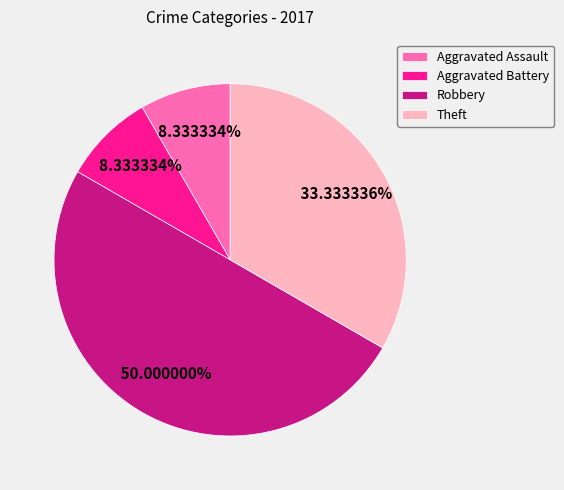

Approximately how many times larger is the value at Aggravated Battery compared to Aggravated Assault?

1.0